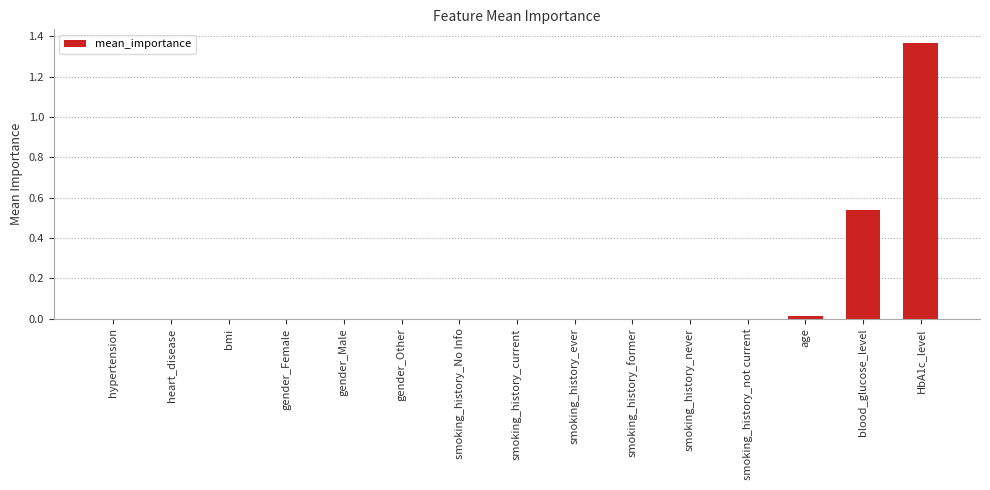

Which has a higher value, HbA1c_level or bmi?

HbA1c_level